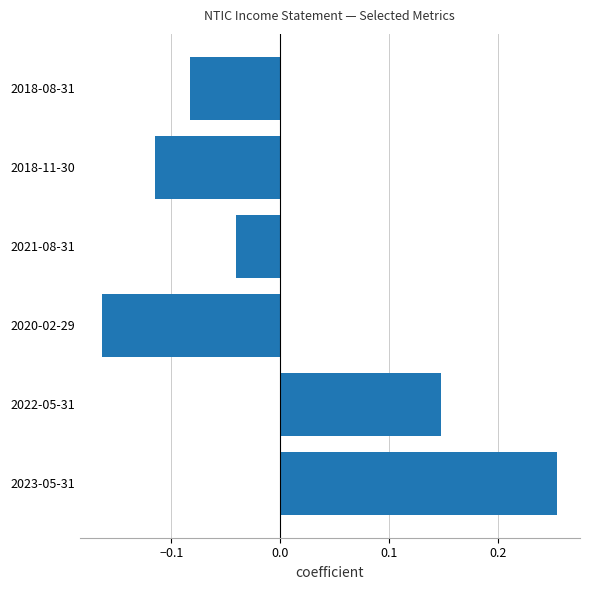

List the labels in order of value, largest first.

2023-05-31, 2022-05-31, 2021-08-31, 2018-08-31, 2018-11-30, 2020-02-29